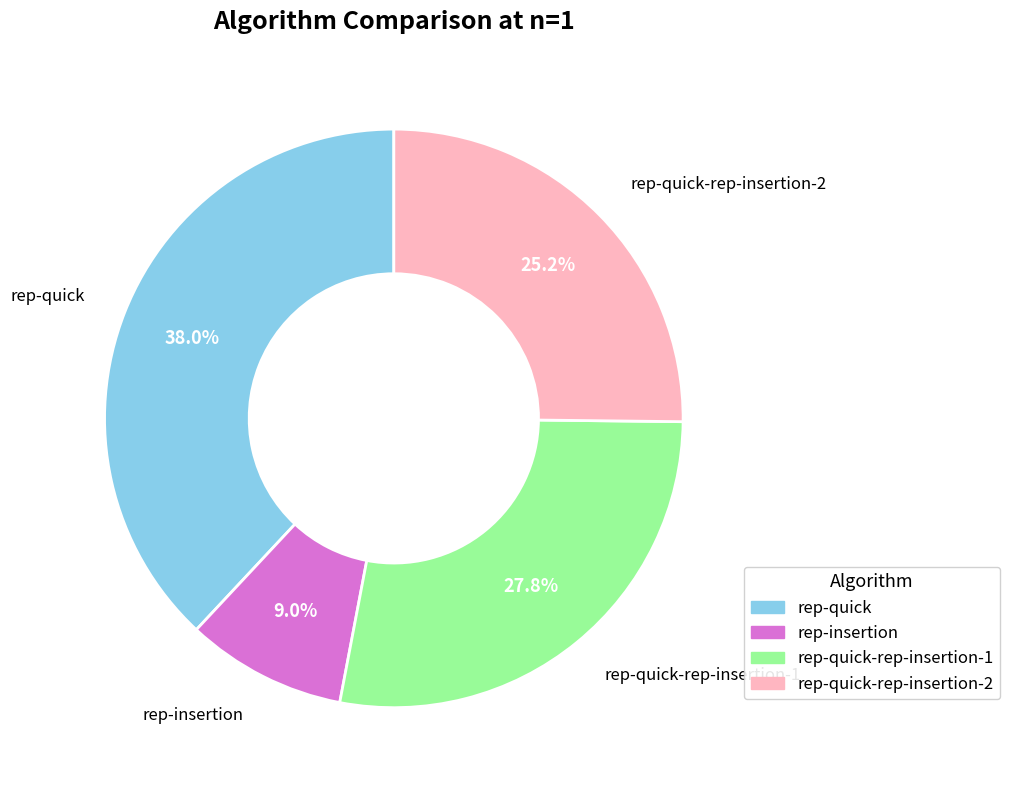

Is there any slice that represents more than half of the pie?

No